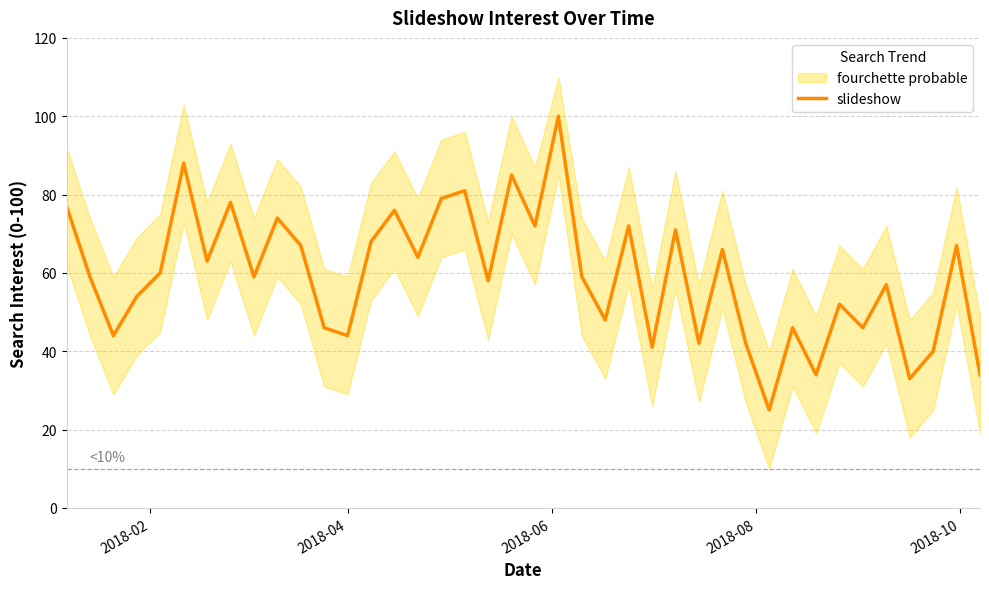

What is the smallest value displayed?

25